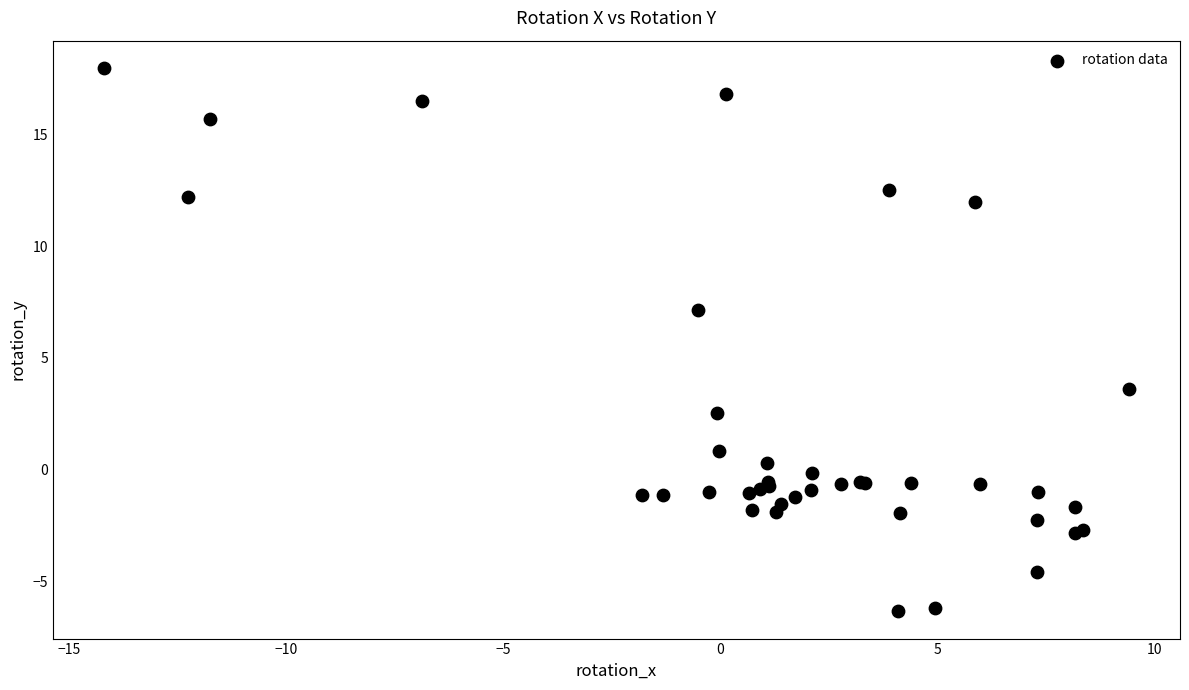

What Y value in the scatter plot is closest to 5?

3.6